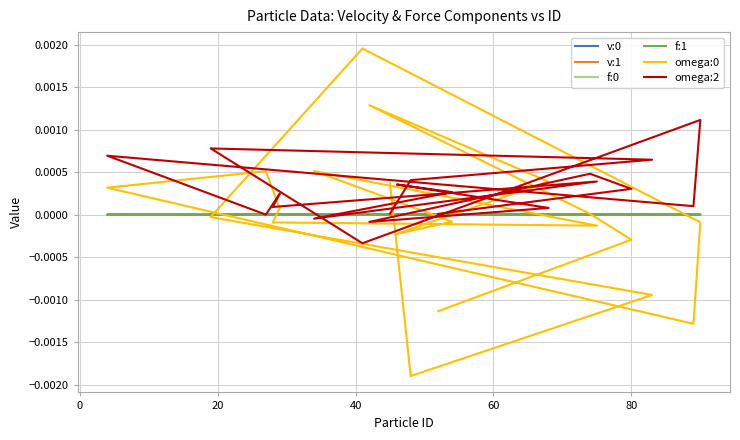

How many times do omega:2 and f:0 cross each other?

6